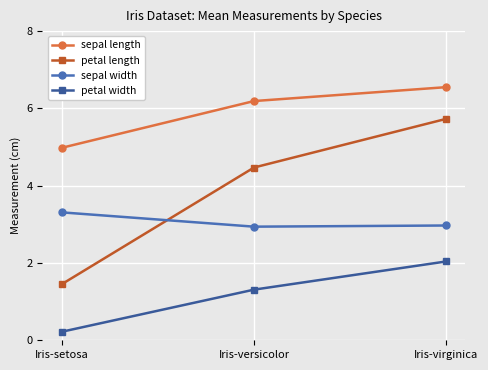

Which series has the widest spread of values?

petal length